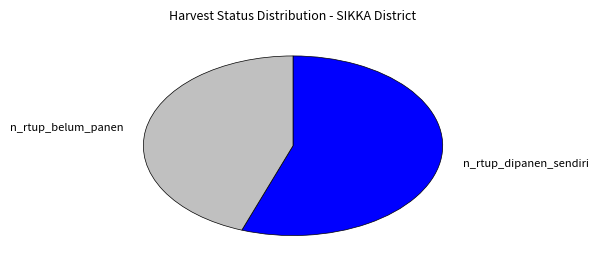

Which category accounts for the majority?

n_rtup_dipanen_sendiri